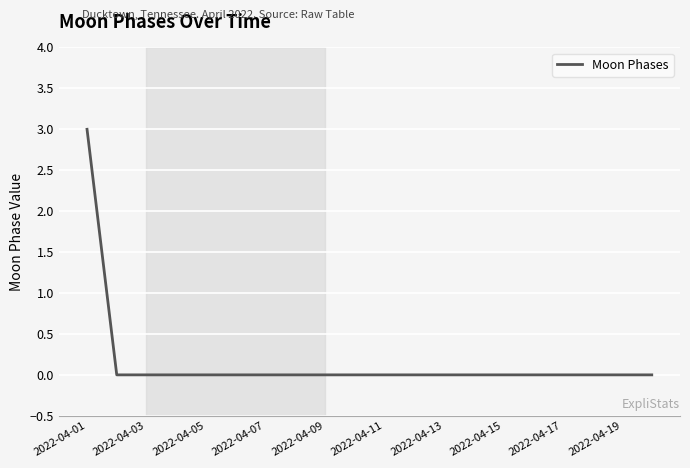

What is the difference between the maximum and minimum values?

3